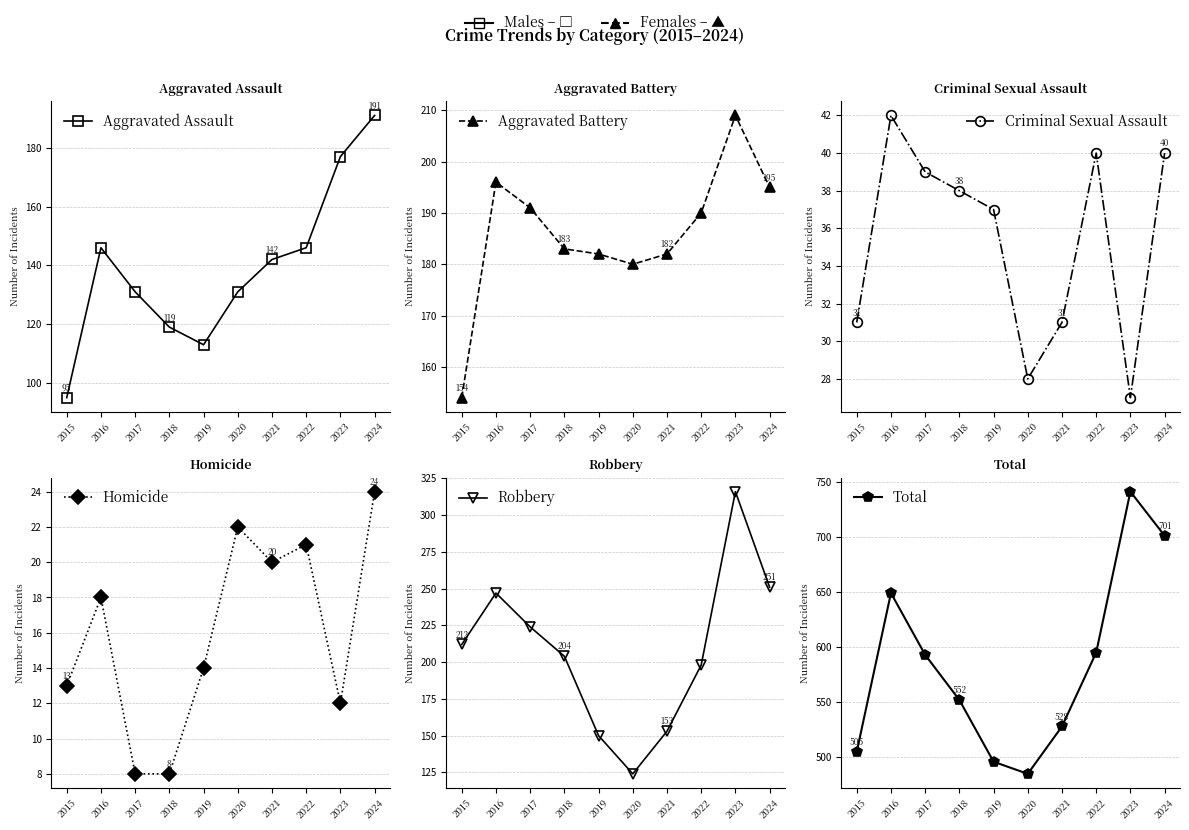

What is the sum of all Total values?

5845